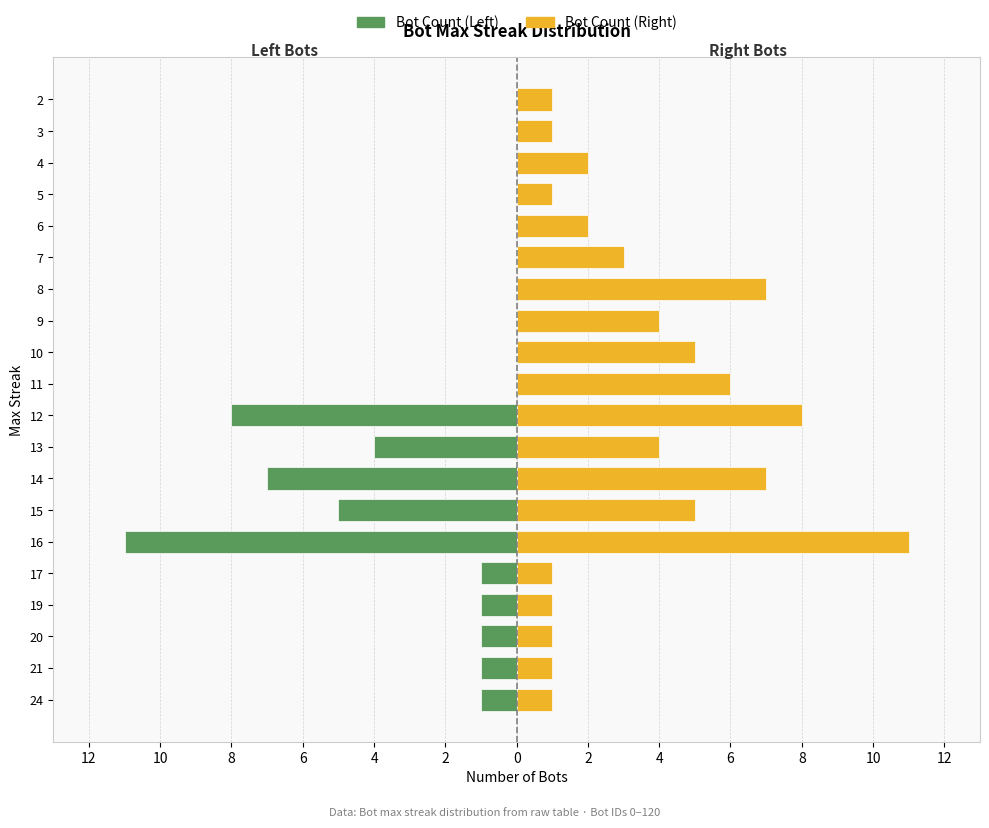

How many series are shown in this chart?

2